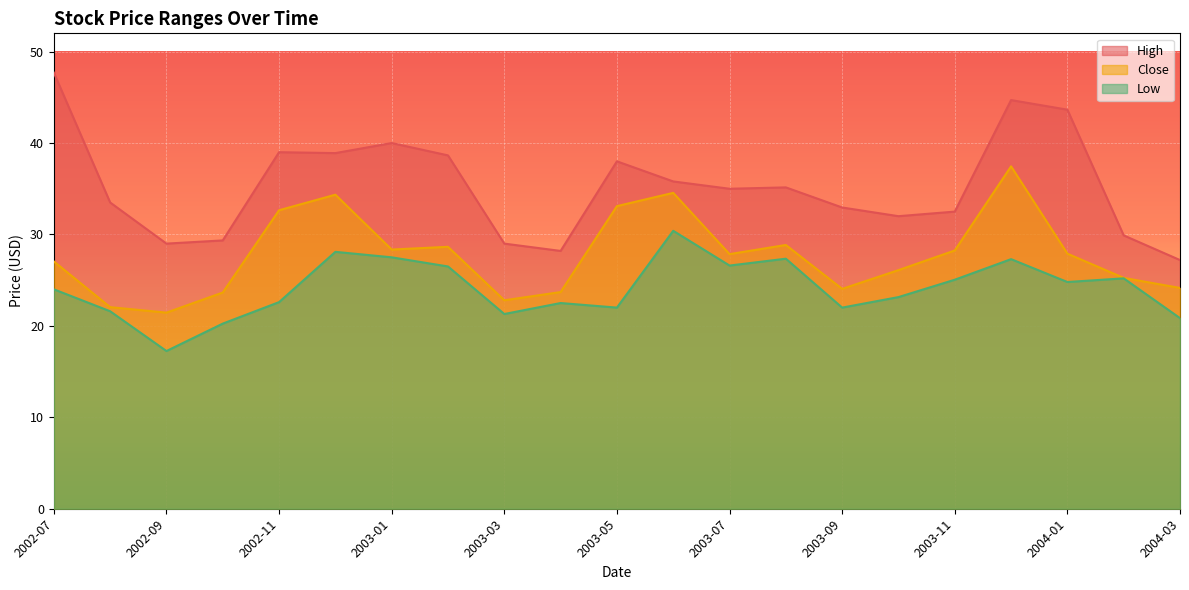

Between 2003-03 and 2003-05, which series saw the biggest shift?

Close